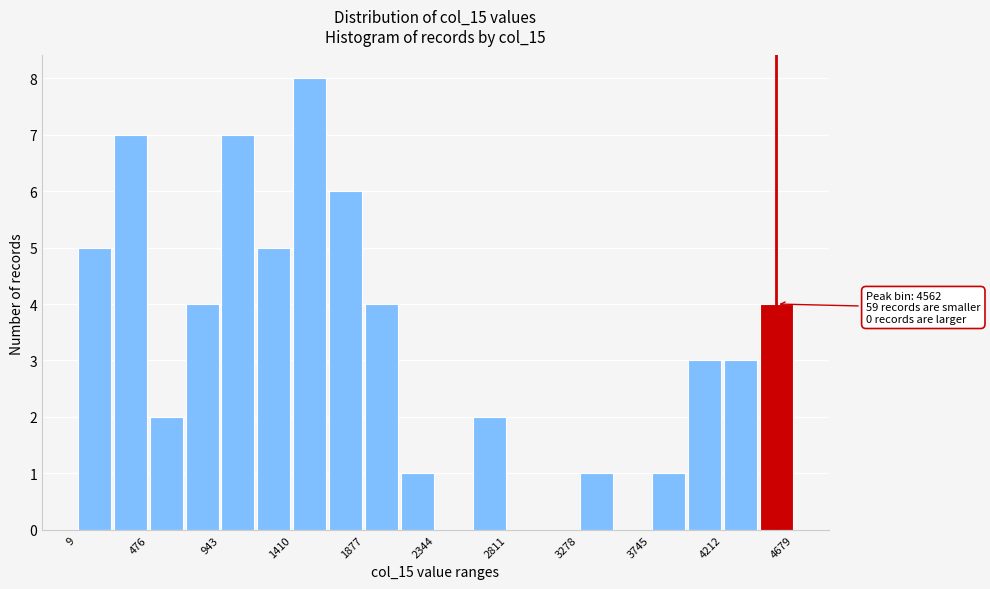

Which range on the x-axis has the tallest bar?

1400 to 1650